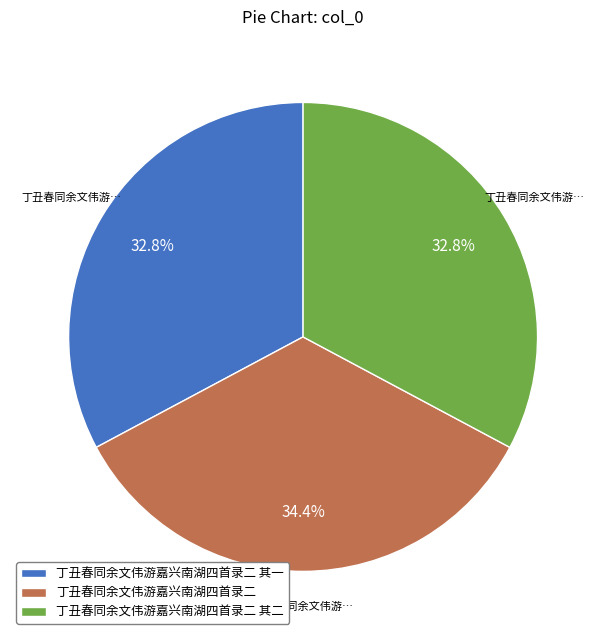

What is the ratio of the value at 丁丑春同余文伟游嘉兴南湖四首录二 其一 to the value at 丁丑春同余文伟游嘉兴南湖四首录二?

1.0